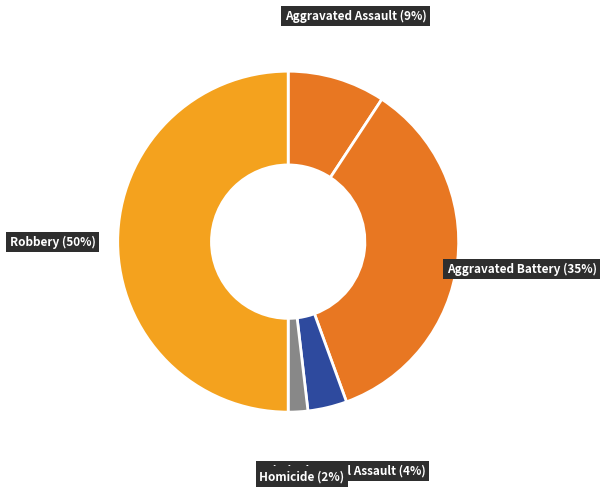

What is the largest slice in the pie chart?

Robbery